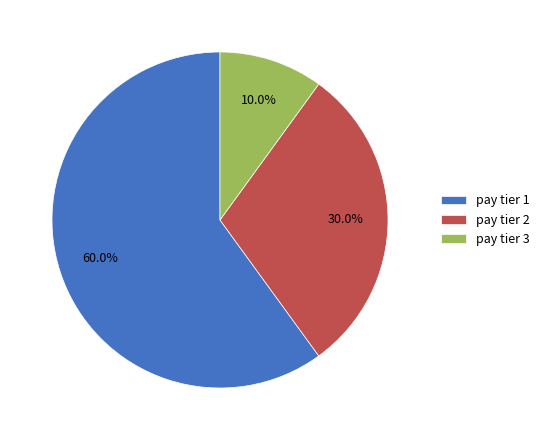

How many slices are in this pie chart?

3